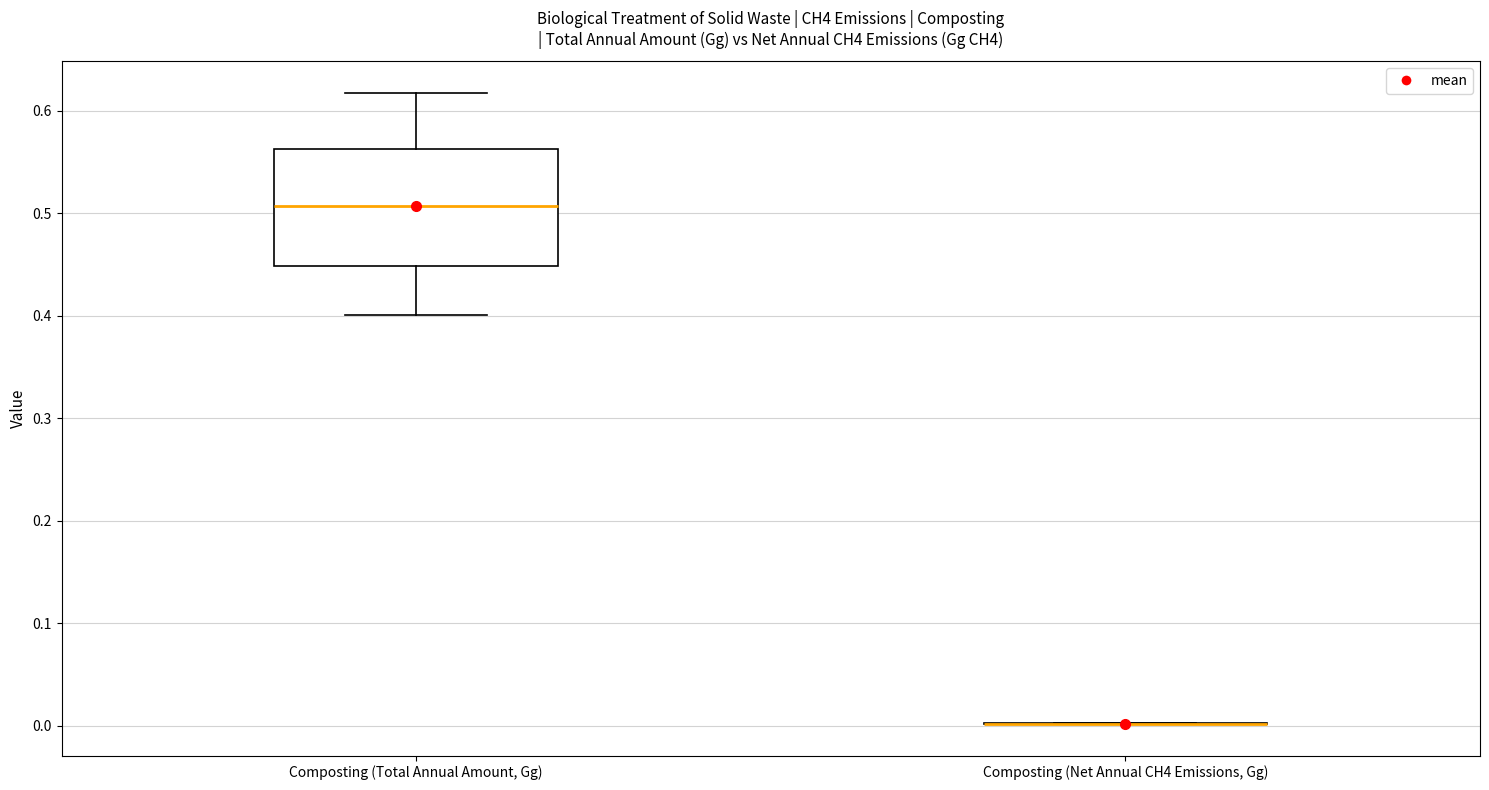

Where does the median line of the box for Composting (Total Annual Amount, Gg) sit on the y-axis? The values are not printed on the chart, so give them approximately, as read against the axis.

0.51